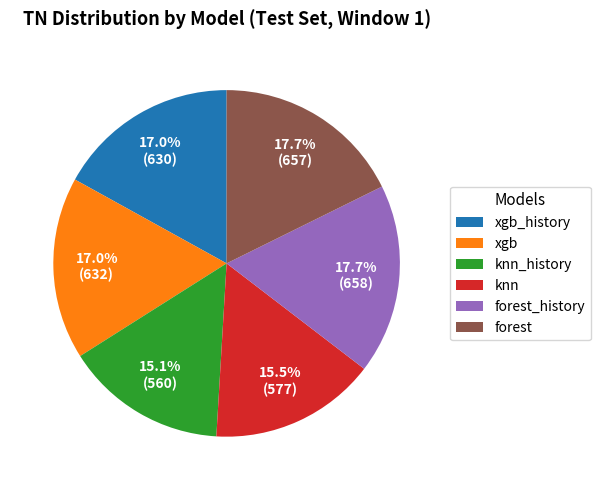

What percentage is NOT represented by knn?

84.5%